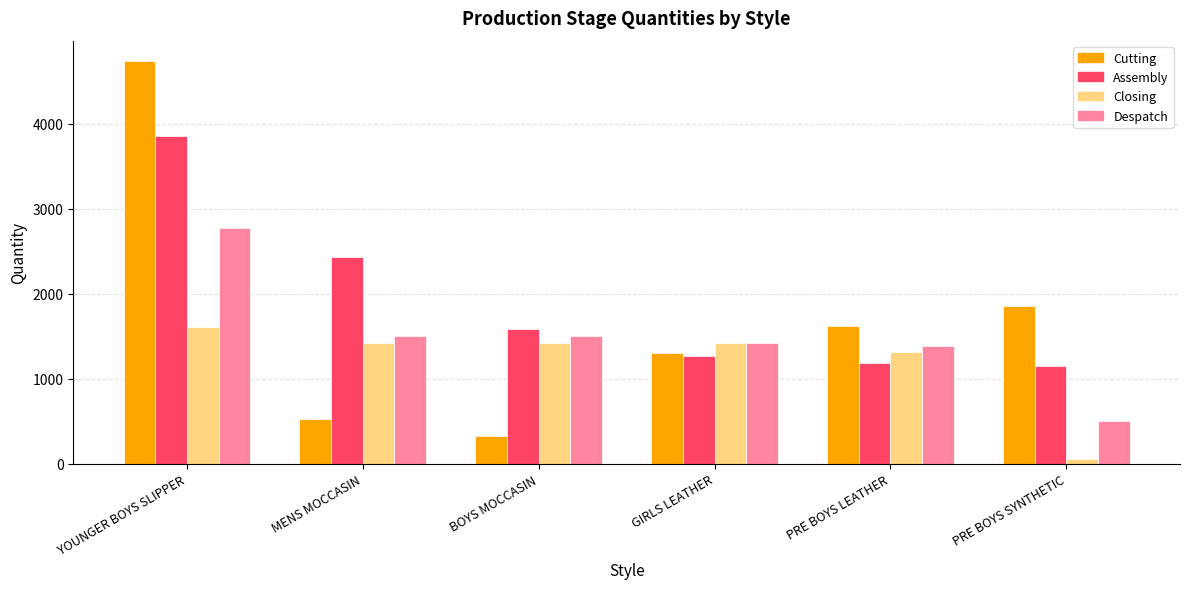

What is the spread (max minus min) of values at BOYS MOCCASIN?

1250